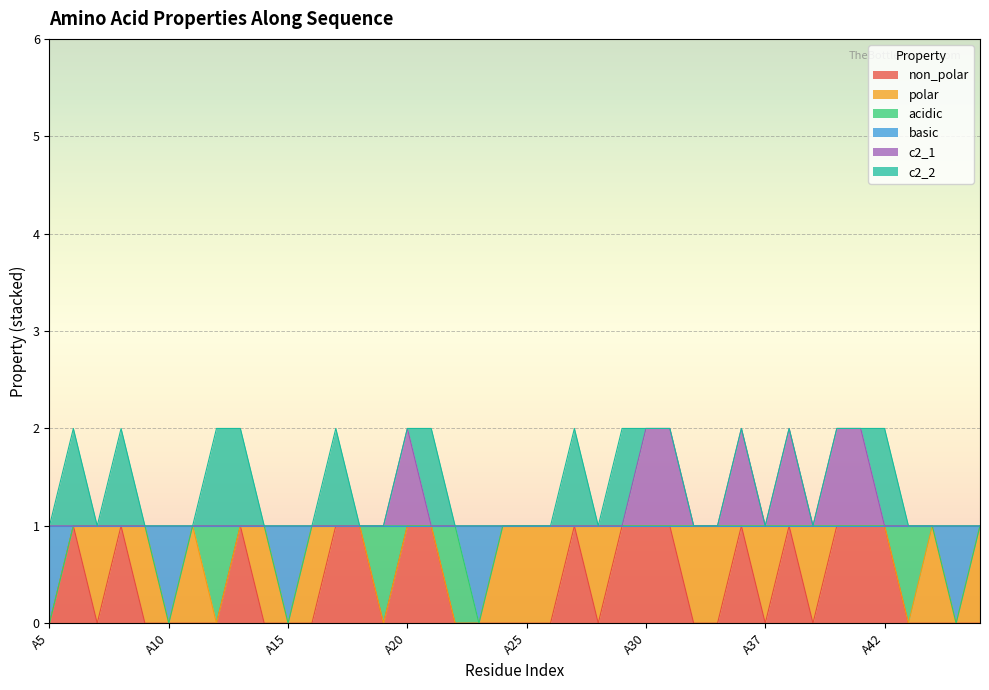

How many categories are shown in the chart?

40